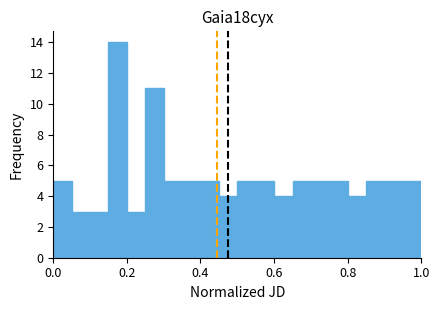

Read against the x-axis, roughly where is the centre of the tallest bar?

0.18